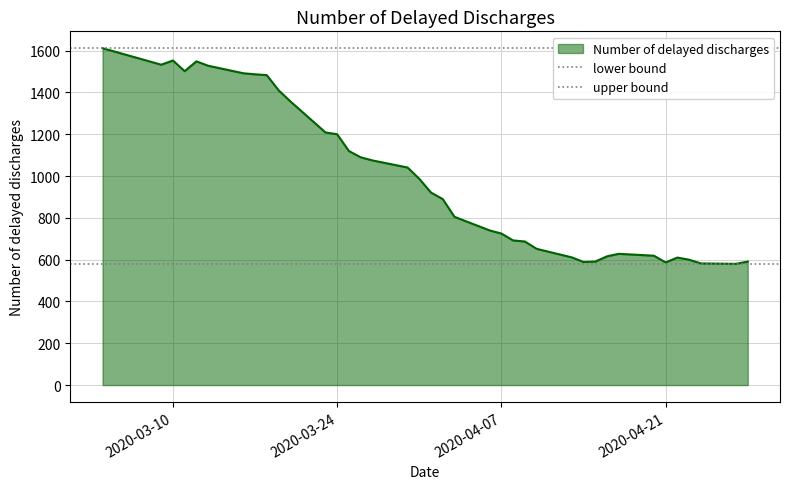

How many lines are shown in the chart?

2